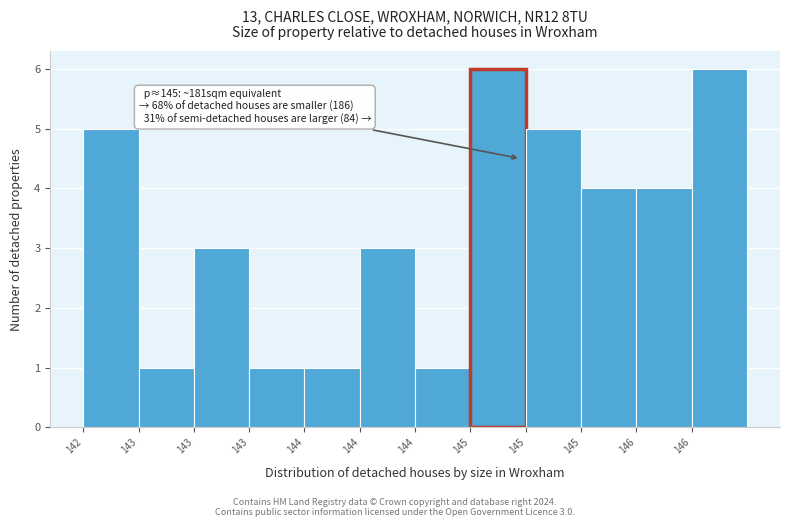

How many data points are less than 4?

6